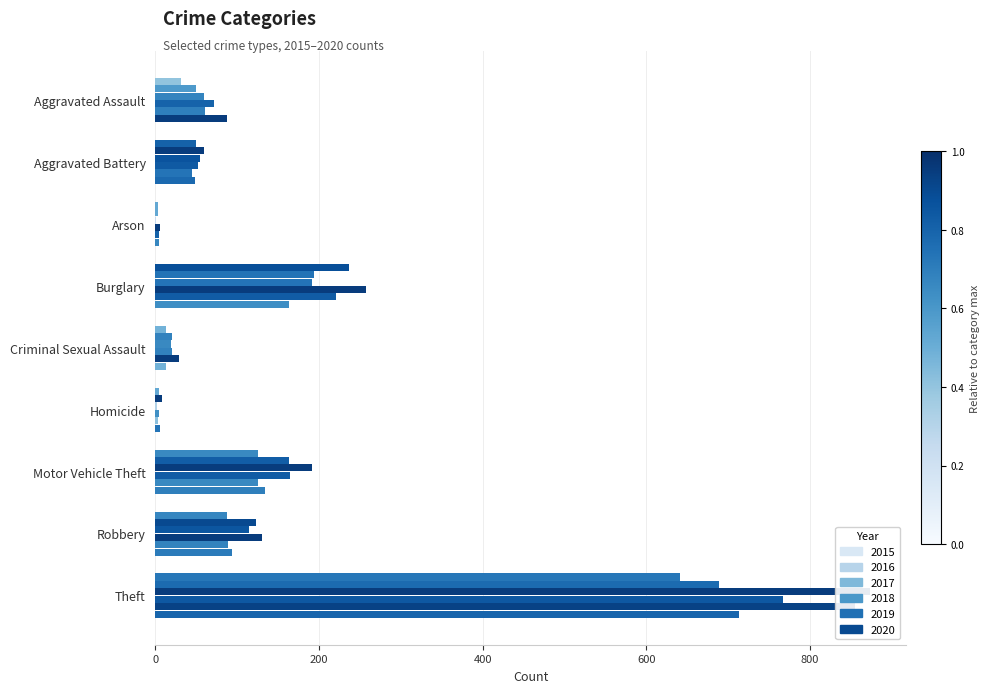

Reading left to right, list all the values displayed in this chart.

2015: 31	50	3	236	13	4	125	87	641
2016: 50	60	3	194	20	8	163	123	689
2017: 59	54	1	192	19	2	191	115	873
2018: 72	52	6	257	20	5	164	130	767
2019: 61	45	5	221	29	3	125	89	855
2020: 87	48	4	163	13	6	134	94	713